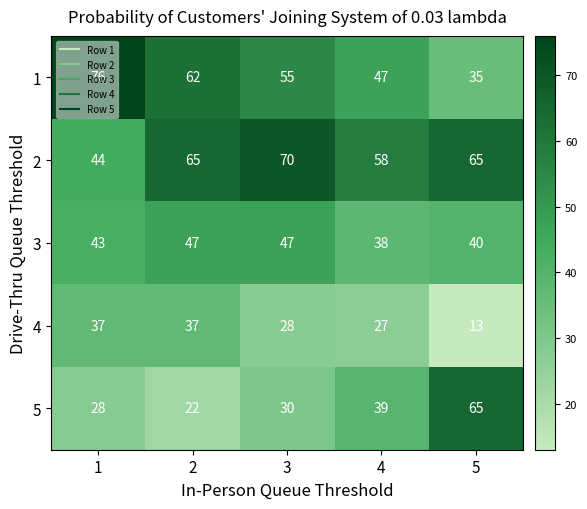

What is the difference between the highest and lowest values at 2?

43